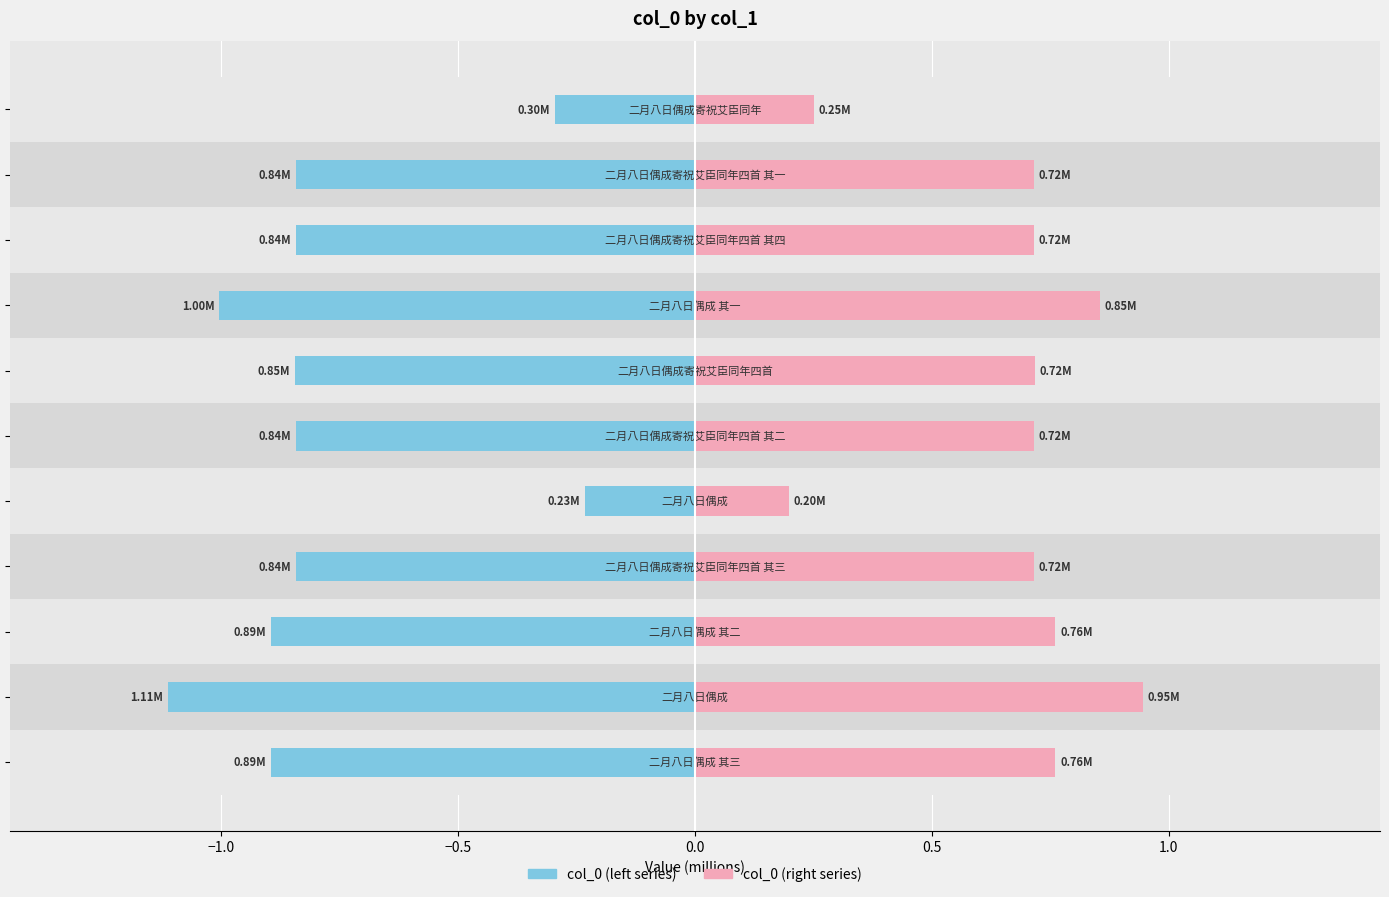

What is the smallest value displayed?

-1.1